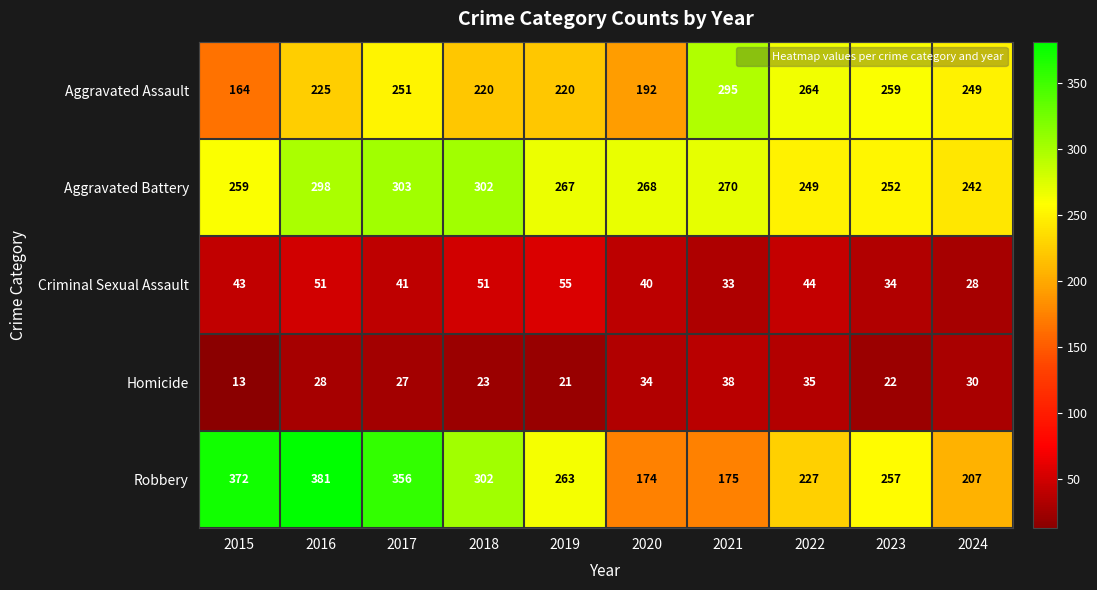

What is the smallest value displayed?

13